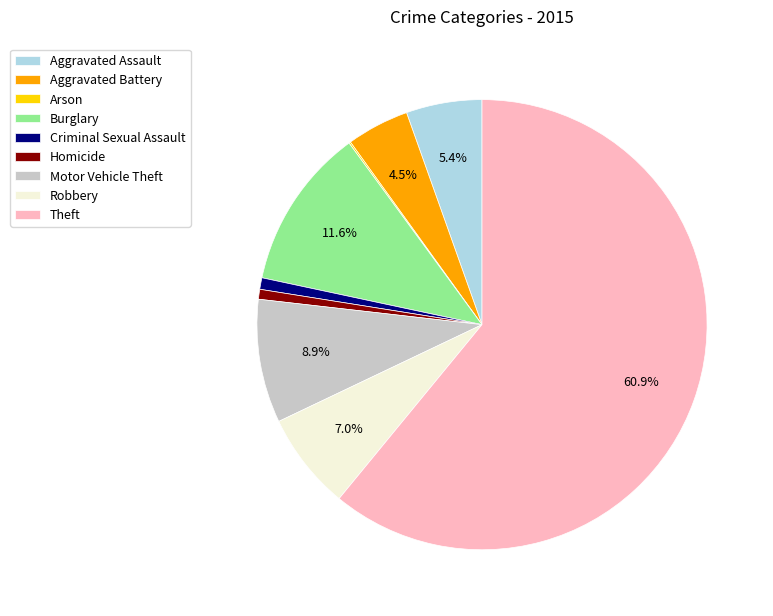

To the nearest percent, what is the average slice percentage?

11%